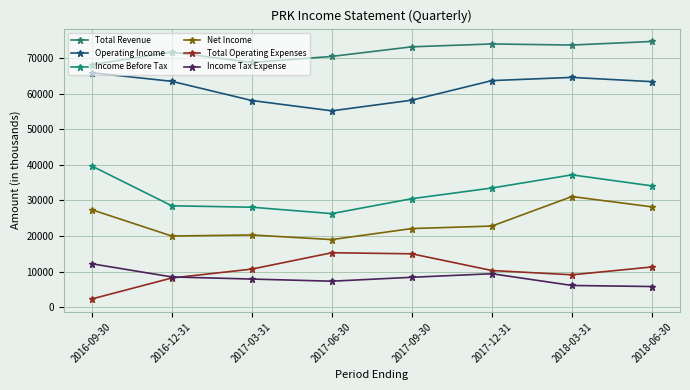

True or false: Income Tax Expense has more than 0 points higher than both neighbors.

True